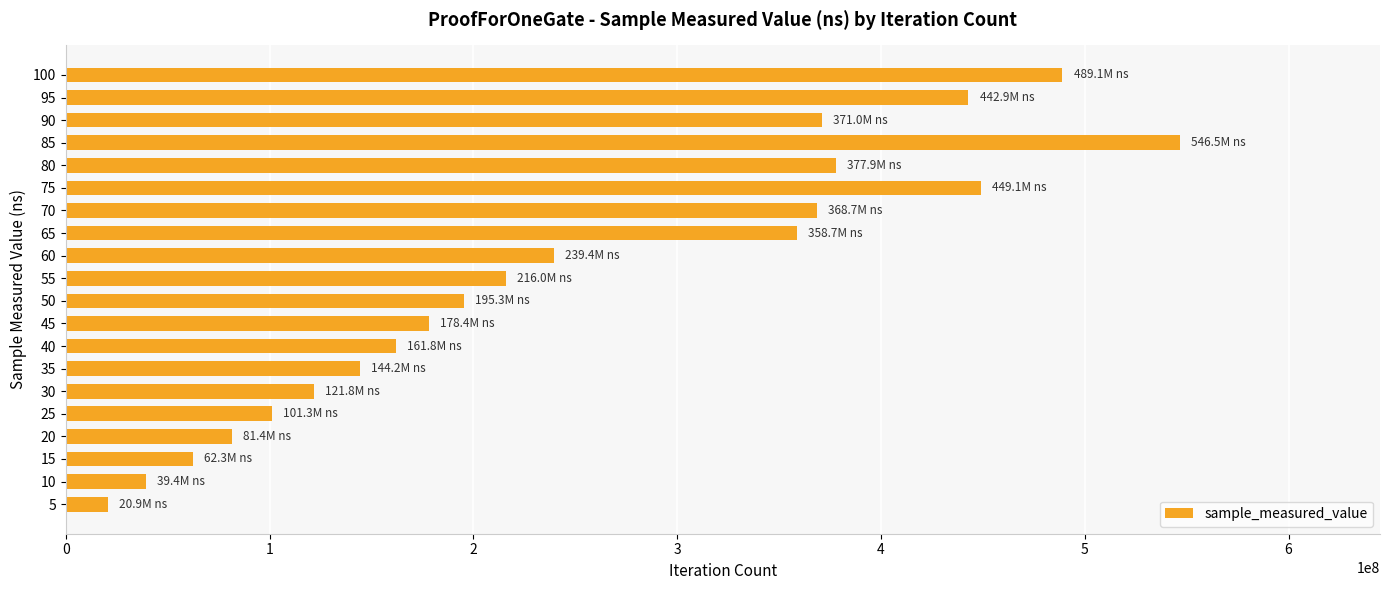

What is the difference between the second highest and minimum values?

468195142